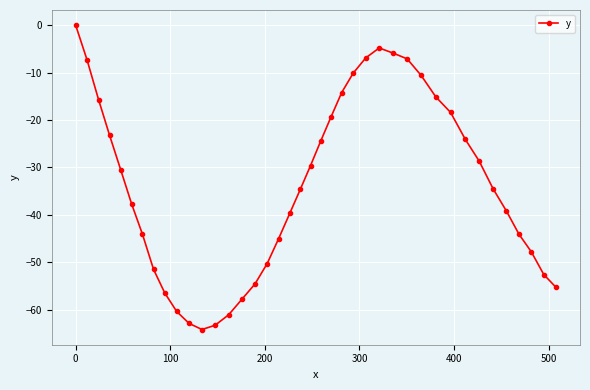

What is the difference between the maximum and minimum values?

64.2